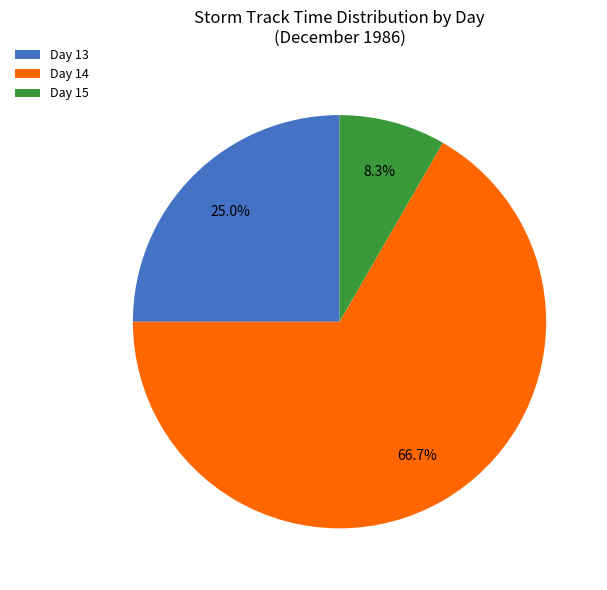

To the nearest percent, what is the average slice percentage?

33%